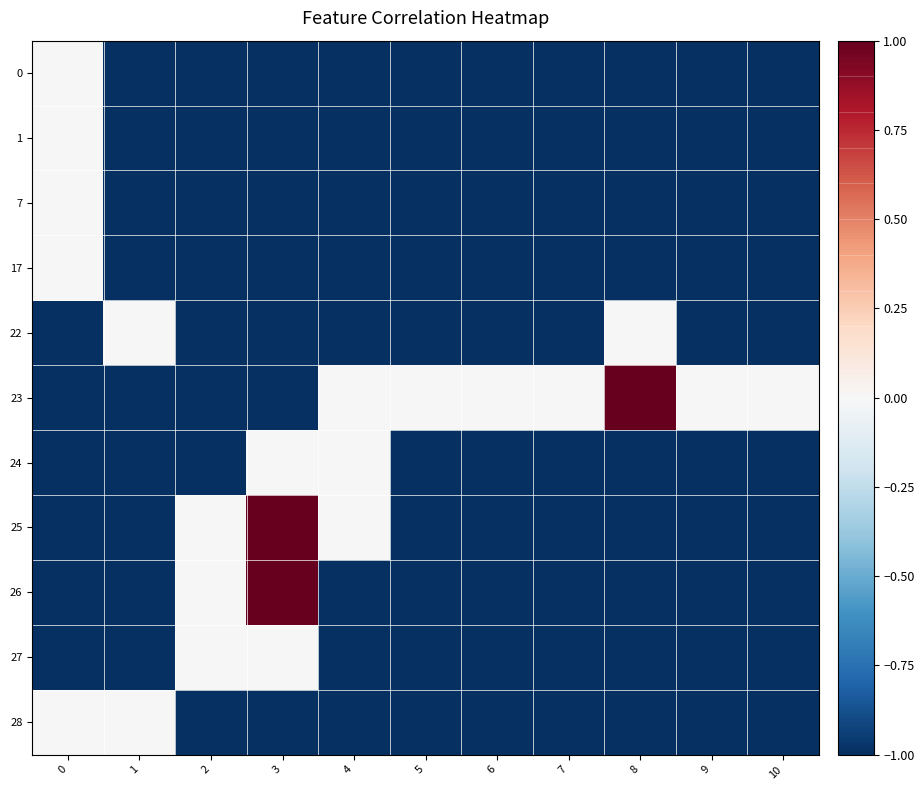

How many categories are shown in the chart?

11